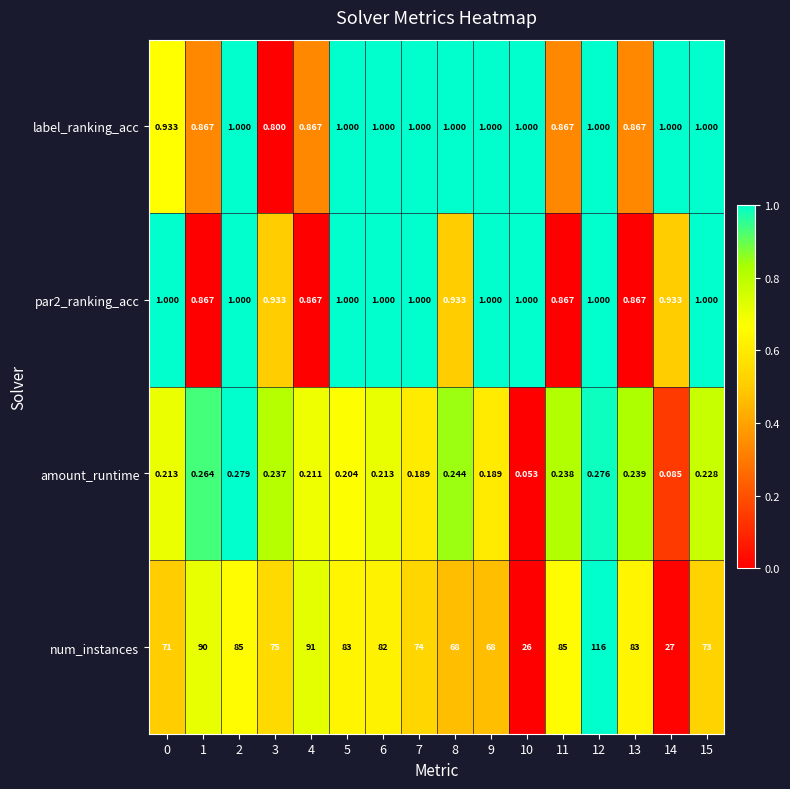

Which series has the largest range (max minus min)?

num_instances